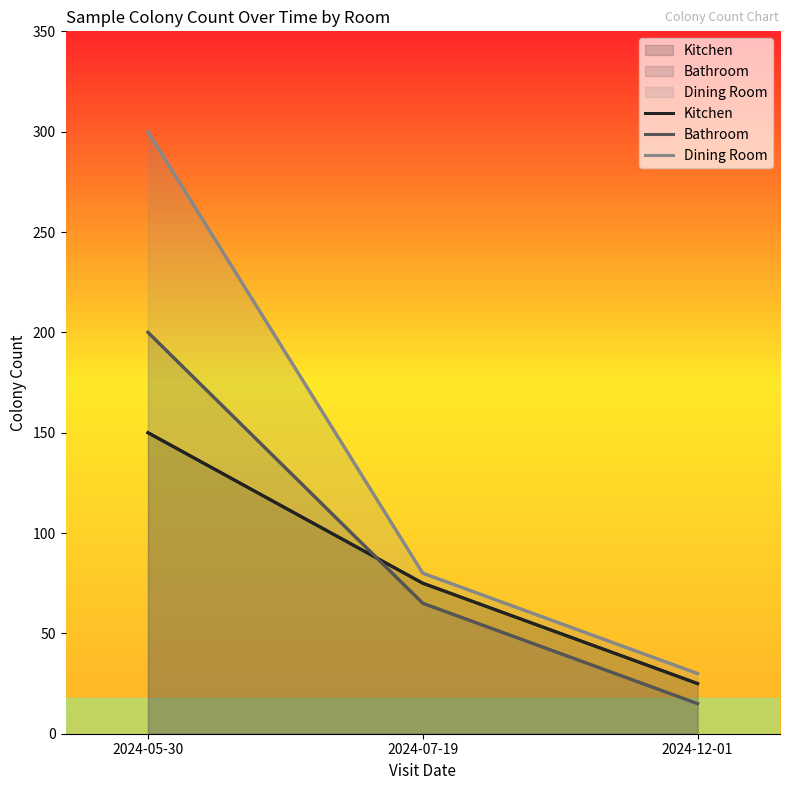

At how many categories does at least one series exceed 195?

1